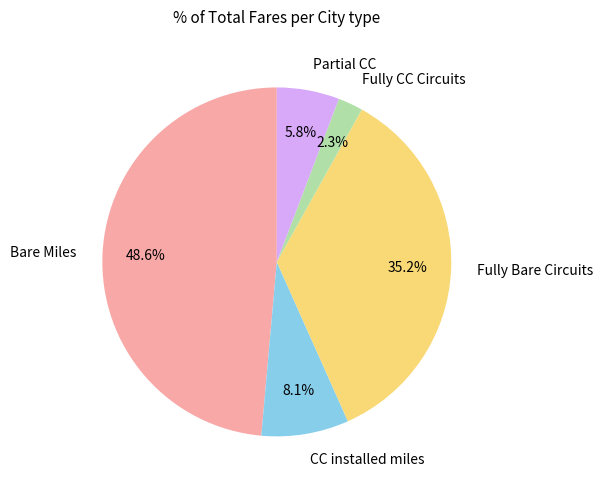

Rank the categories by value from lowest to highest.

Fully CC Circuits, Partial CC, CC installed miles, Fully Bare Circuits, Bare Miles